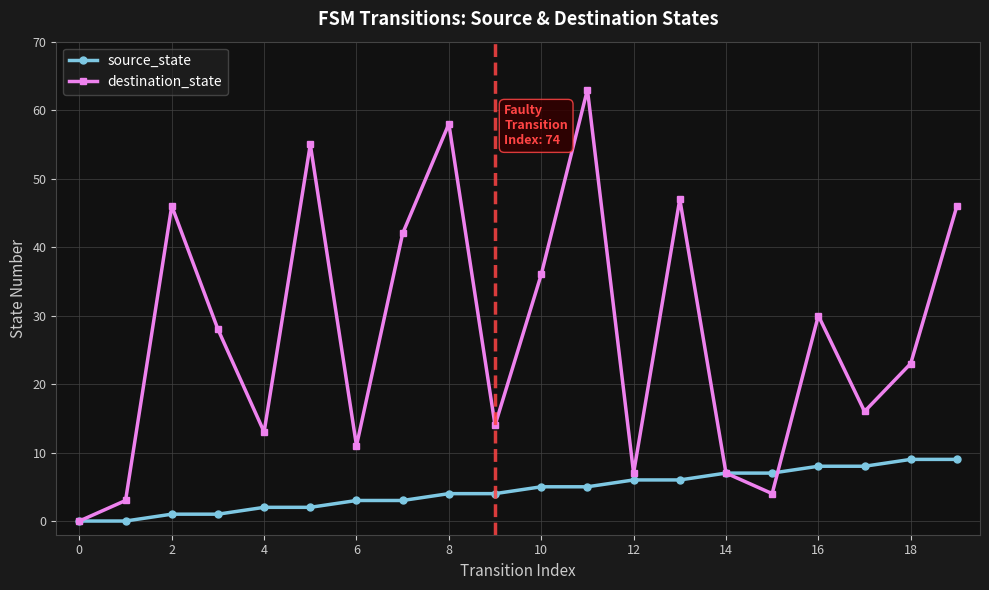

Rank the series by their maximum value, from highest to lowest.

destination_state, source_state